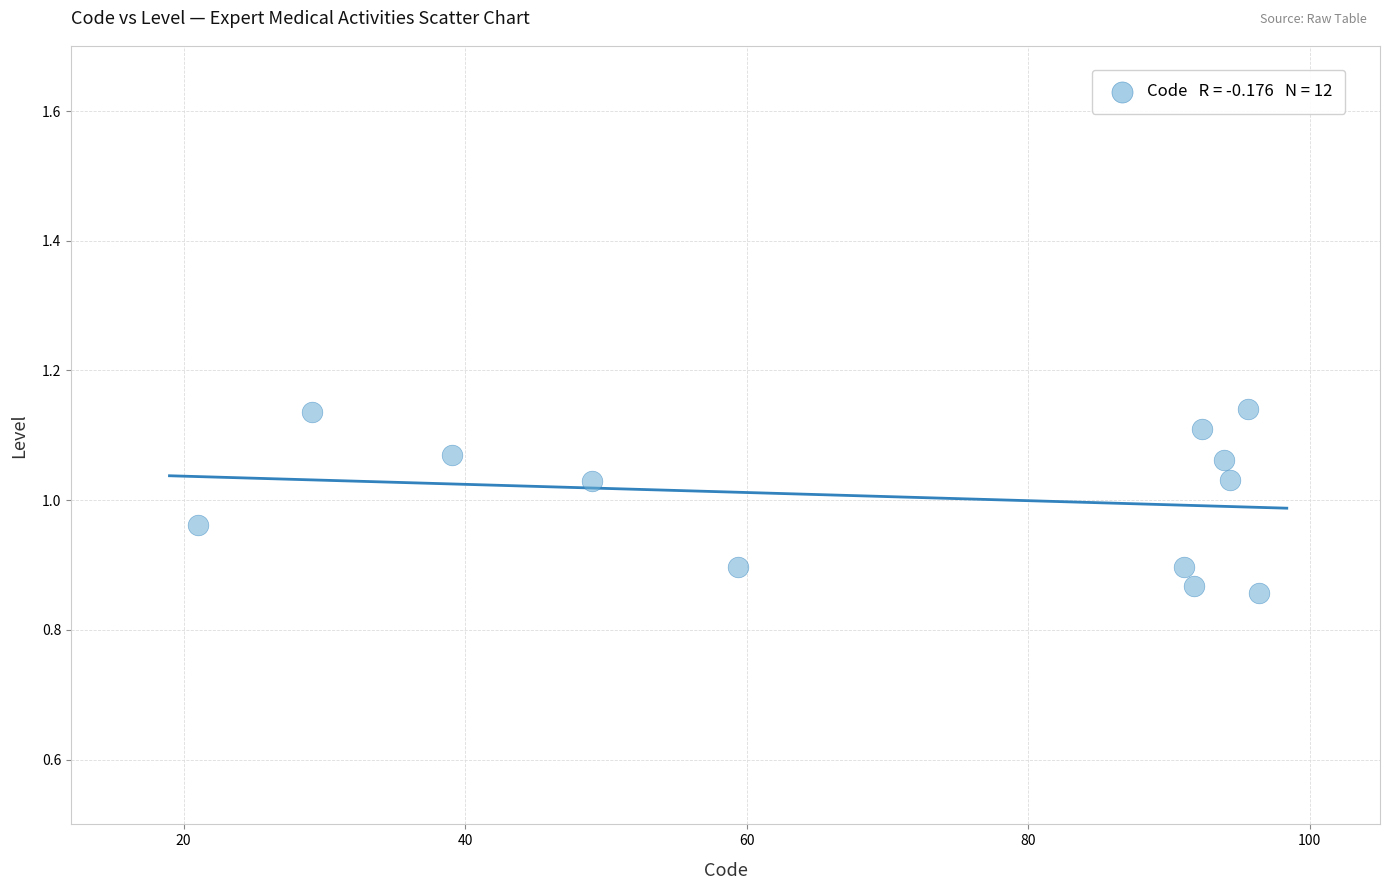

What is the range of Y values (max minus min)?

0.3